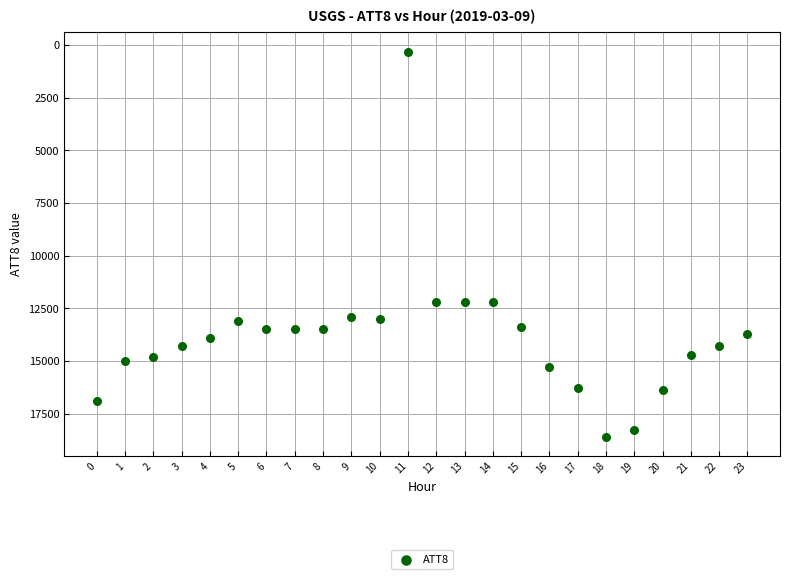

What is the range of Y values (max minus min)?

18300